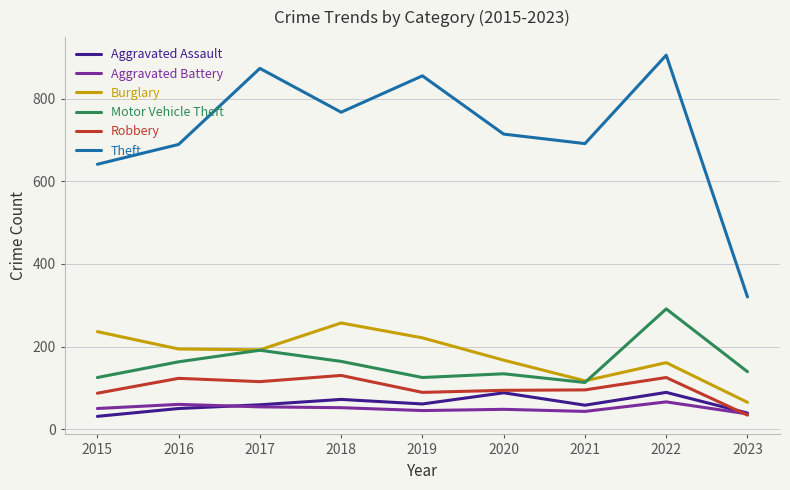

Rank the series by their maximum value, from highest to lowest.

Theft, Motor Vehicle Theft, Burglary, Robbery, Aggravated Assault, Aggravated Battery